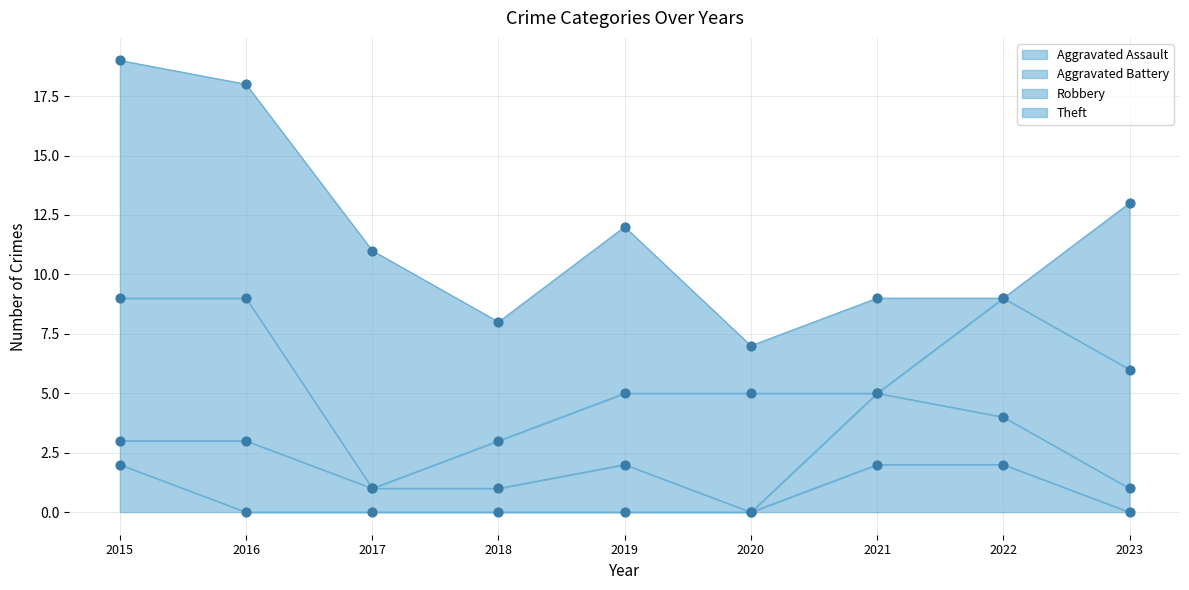

Which series has the largest total across all categories?

Theft